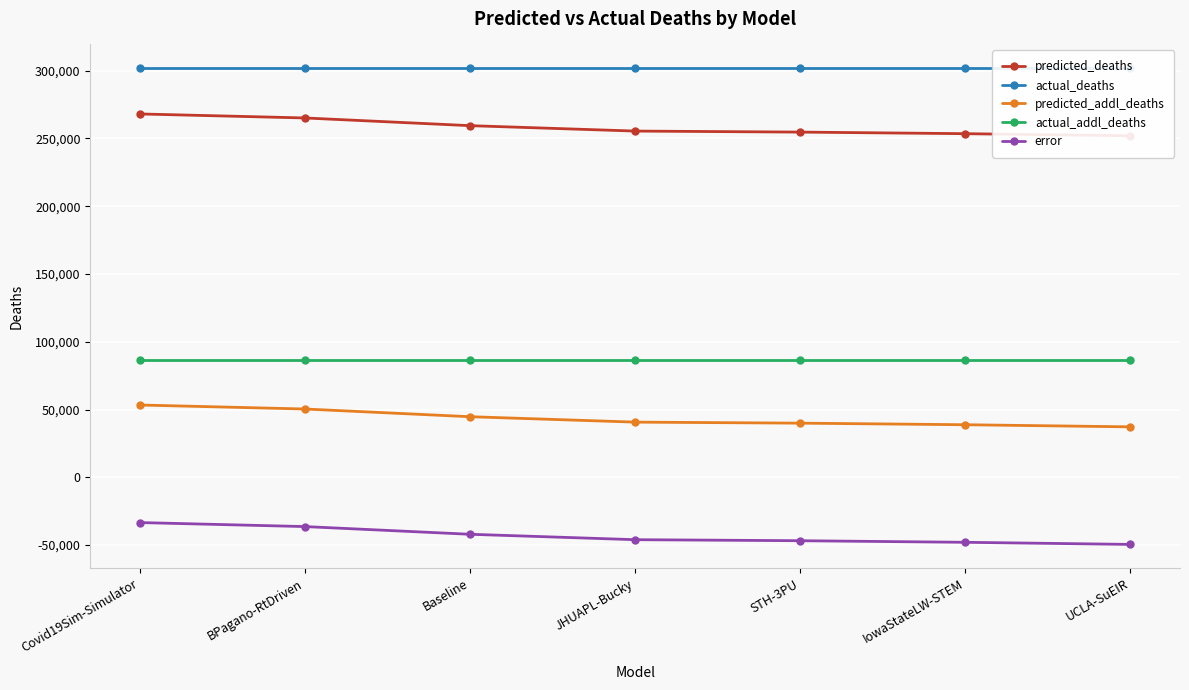

The value of error at Covid19Sim-Simulator is -33408.0. True or false?

True